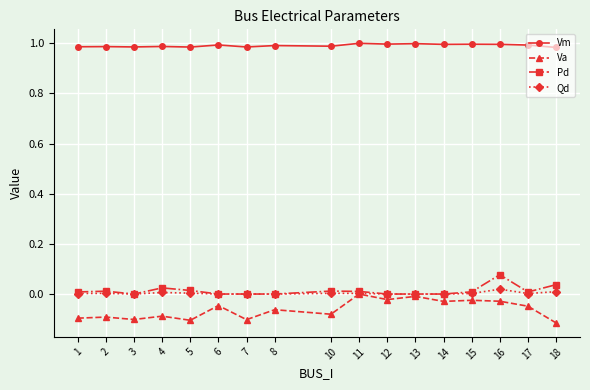

True or false: Vm has more than 1 points higher than both neighbors.

True